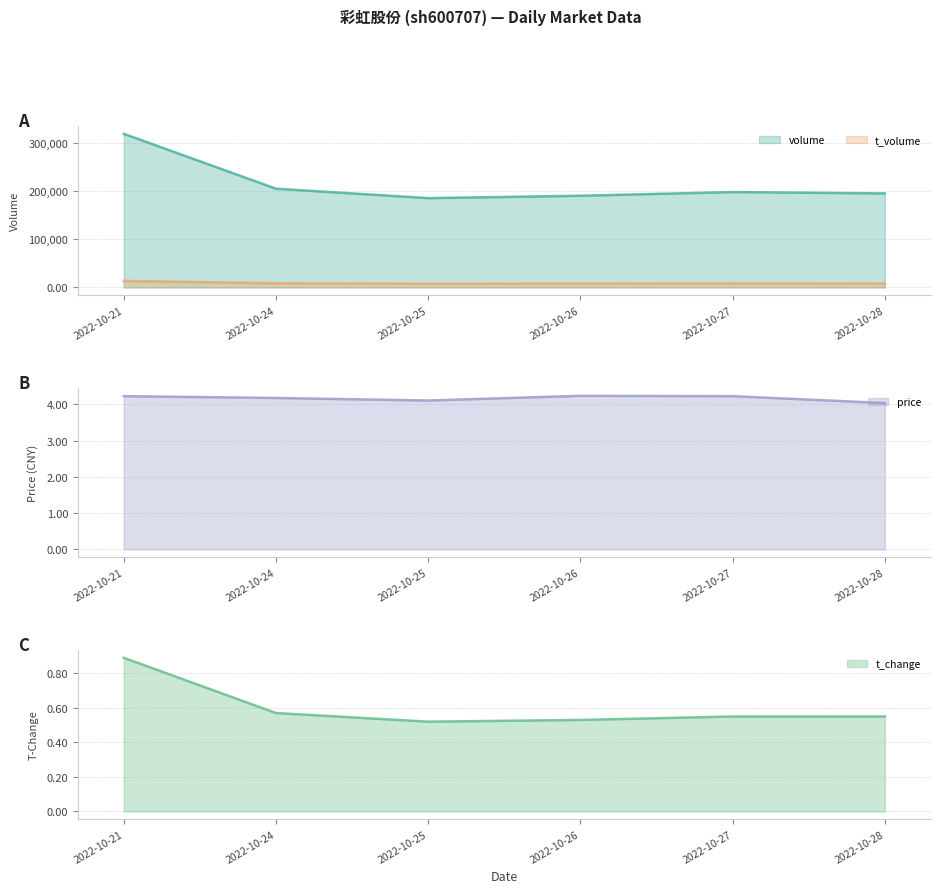

The value of t_volume at 2022-10-27 is 8455.0. True or false?

True